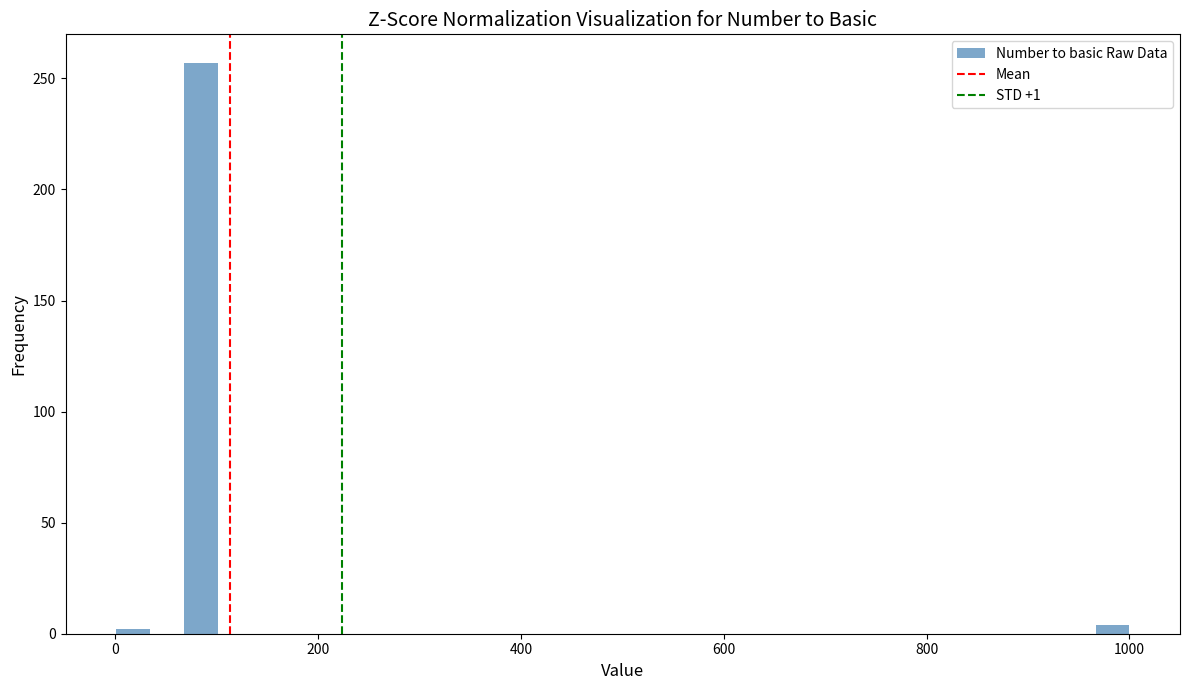

Around what value on the x-axis is the tallest bar? Give the approximate position of its centre, as read against the axis.

80